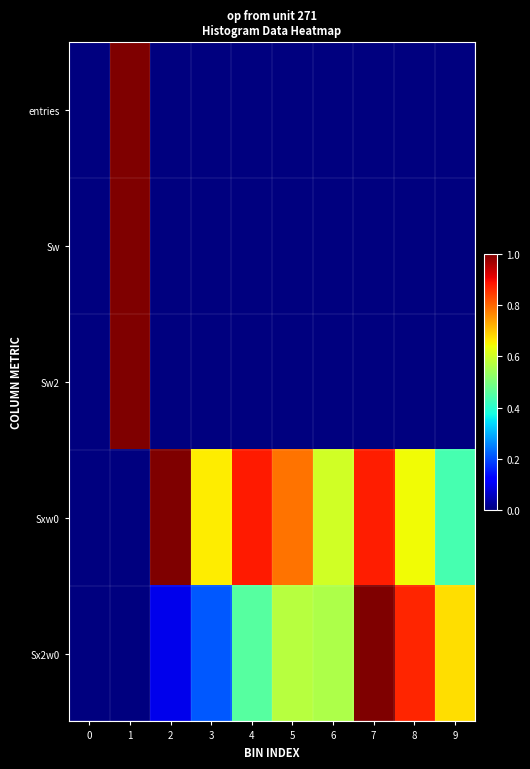

What is the total value across all series at 3?

0.9